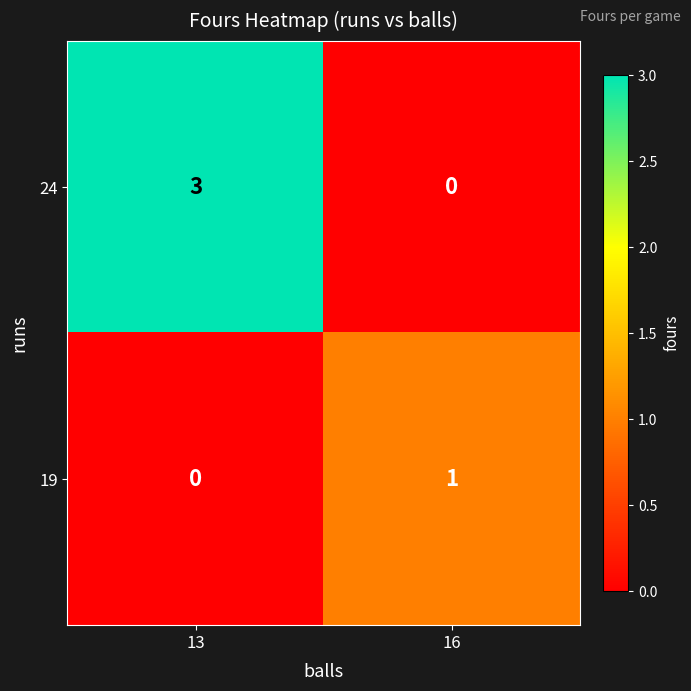

List the series in order of their peak value, highest first.

24, 19